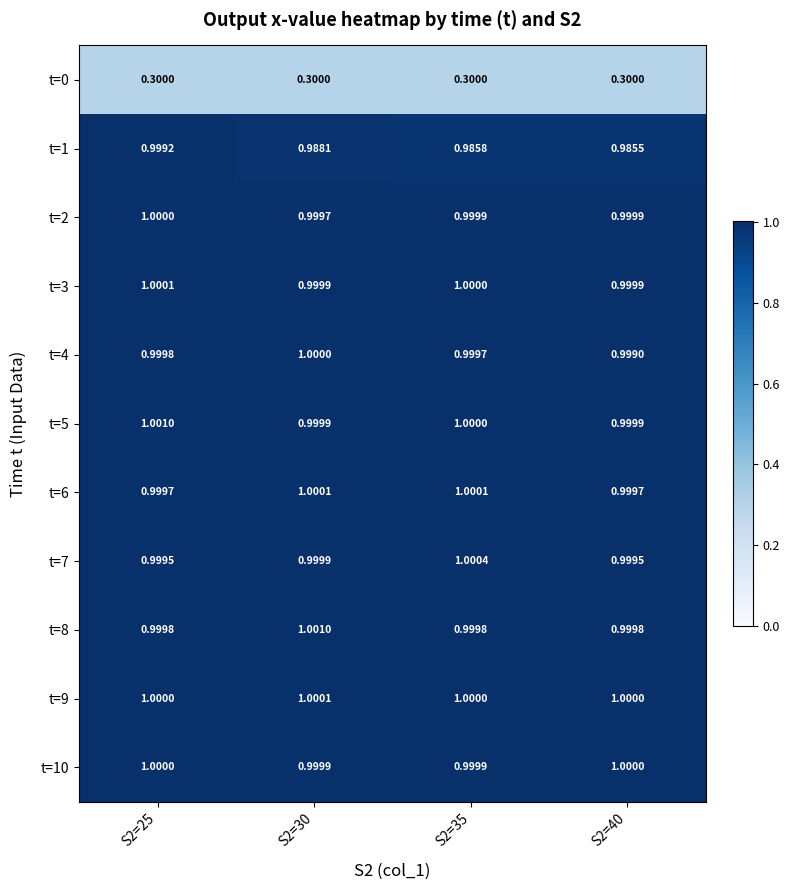

Is the value of t=0 at S2=40 greater than the value of t=5 at S2=30?

No